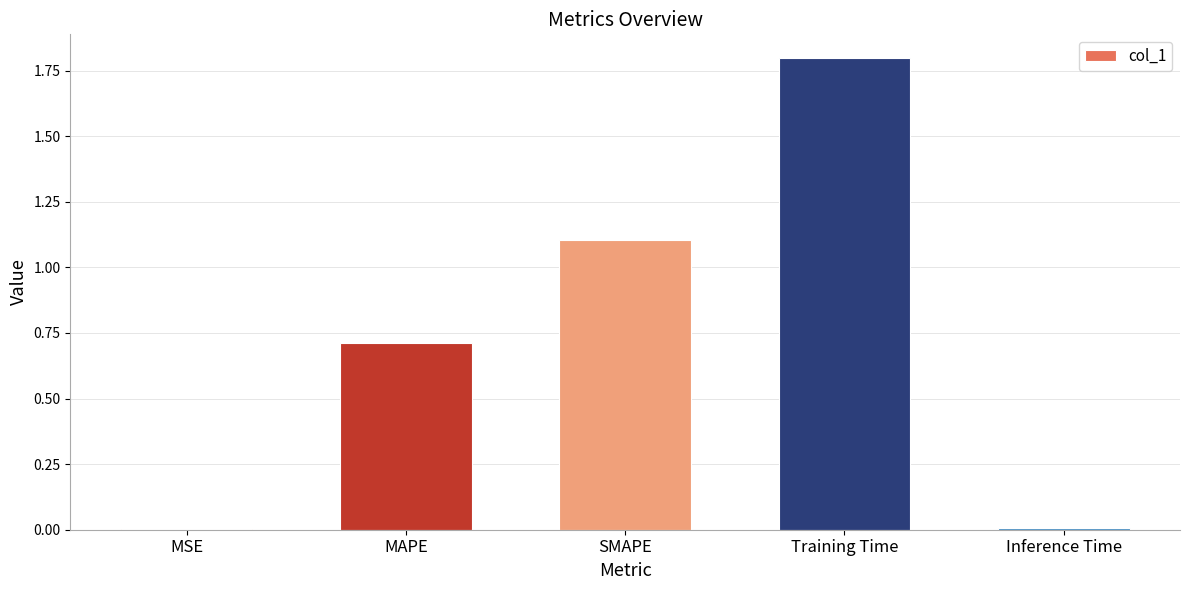

At which category does the chart reach its peak across all series?

Training Time